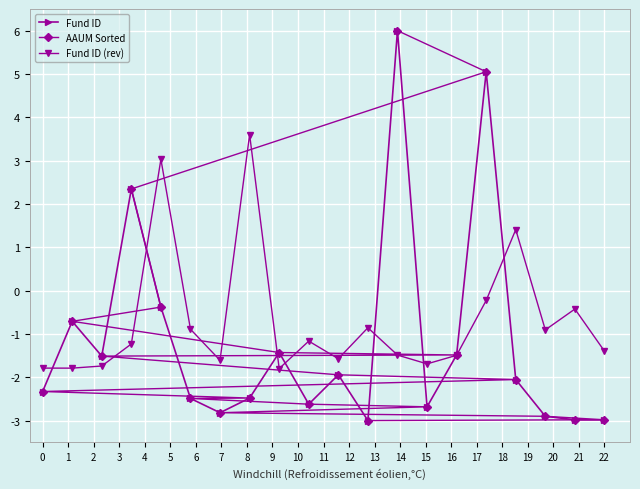

Is this an area chart (filled region under the line)?

No